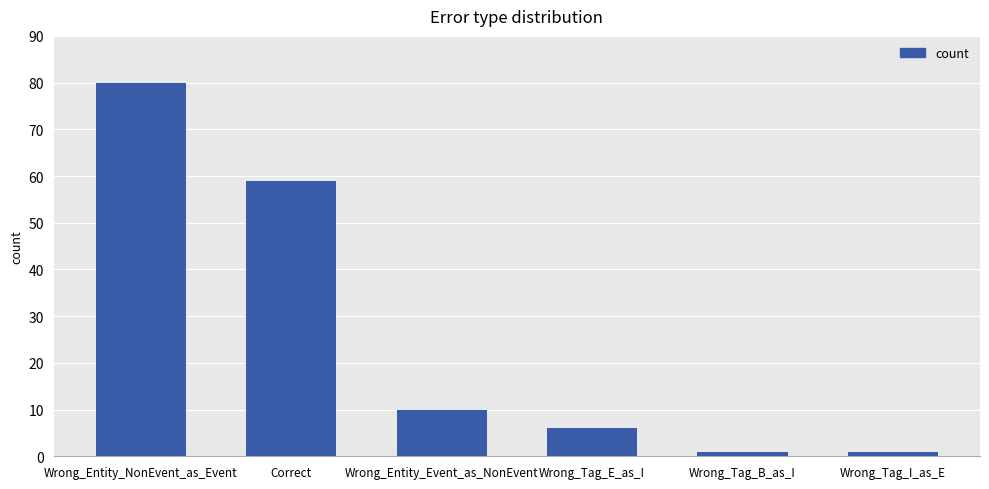

How many data points does each series have?

6